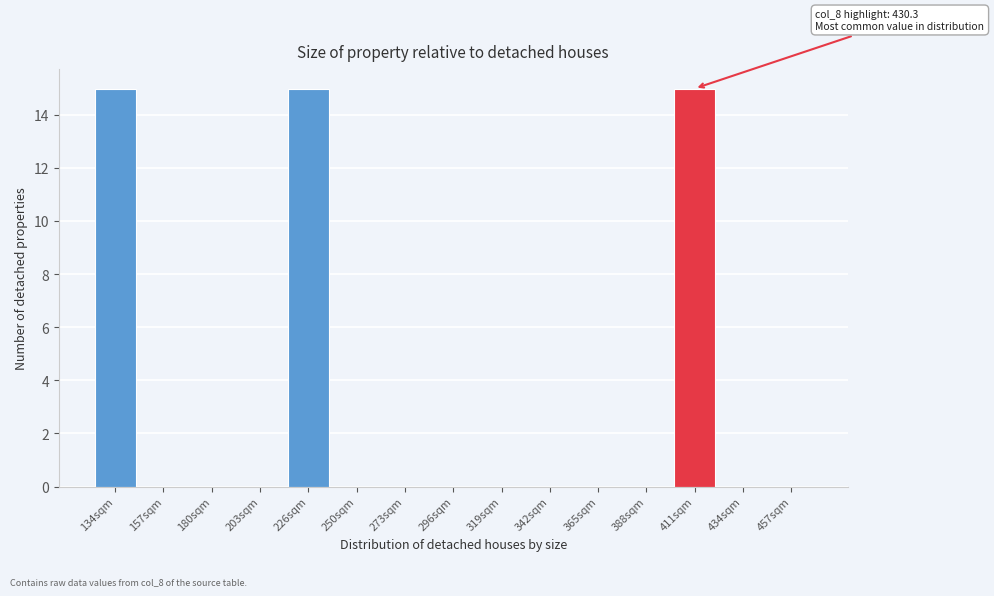

What is the change in value from 134sqm to 457sqm?

-15